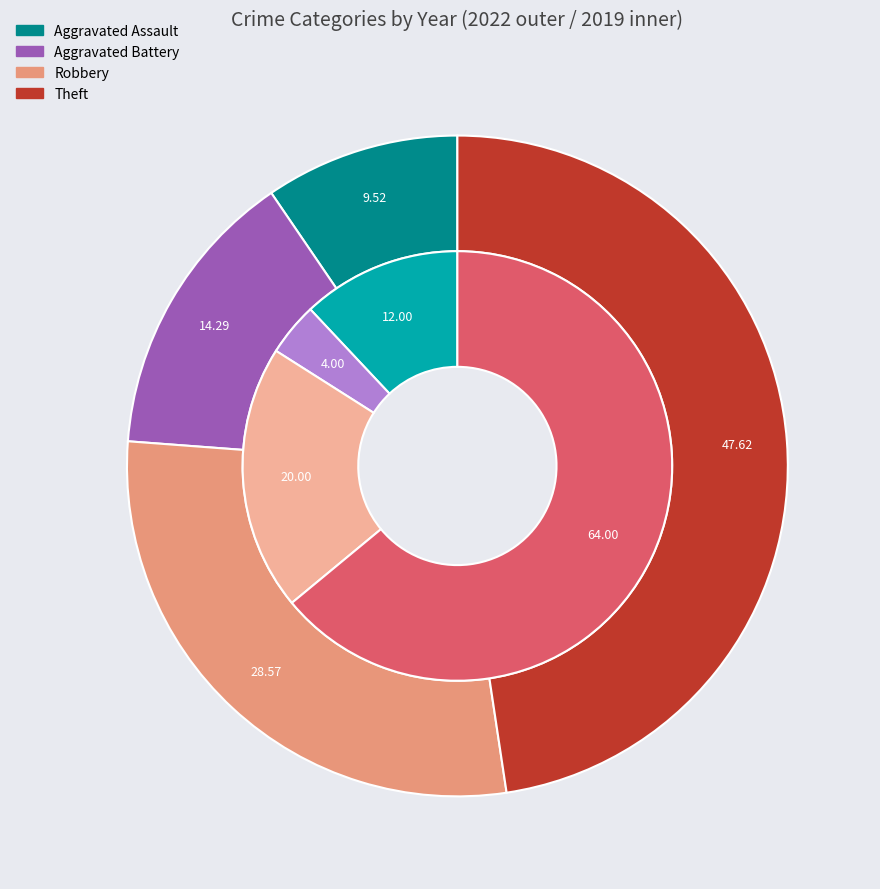

Combined, what portion of the pie is values_2019 and 2?

32.0%